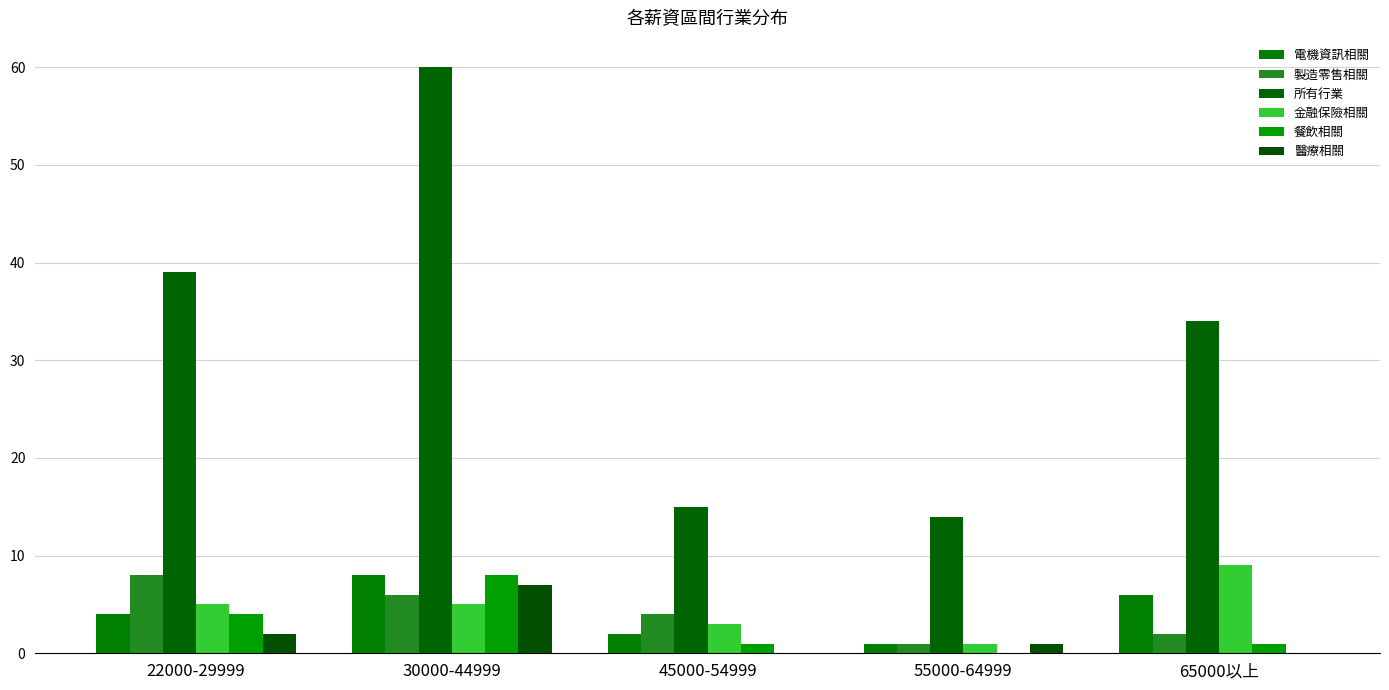

At how many categories does at least one series exceed 40?

1